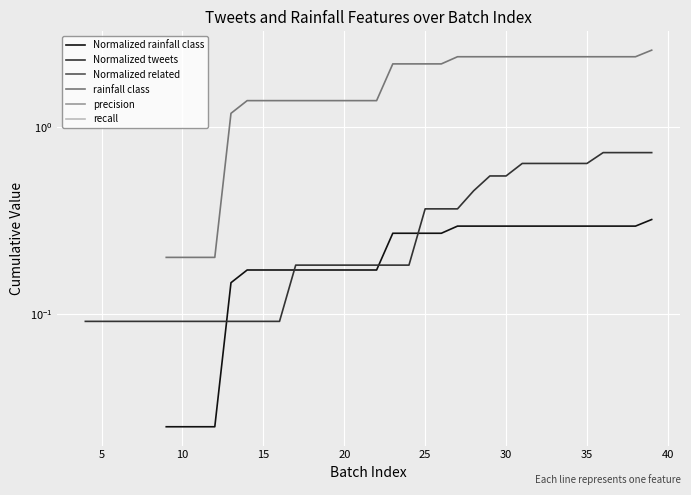

True or false: Normalized related and Normalized rainfall class intersect in this chart.

False